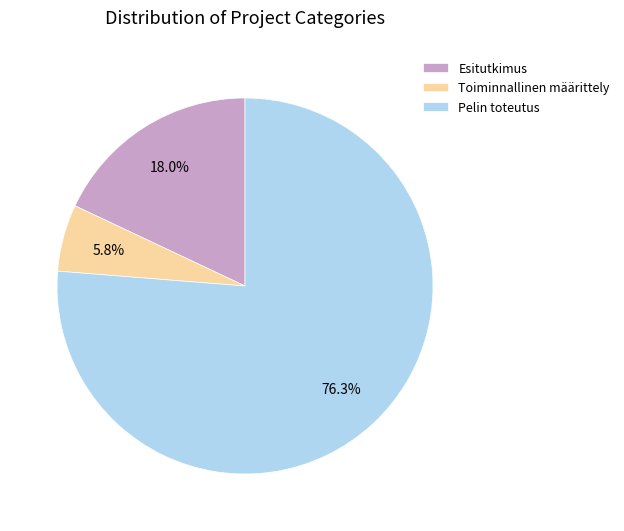

What is the largest slice in the pie chart?

Pelin toteutus